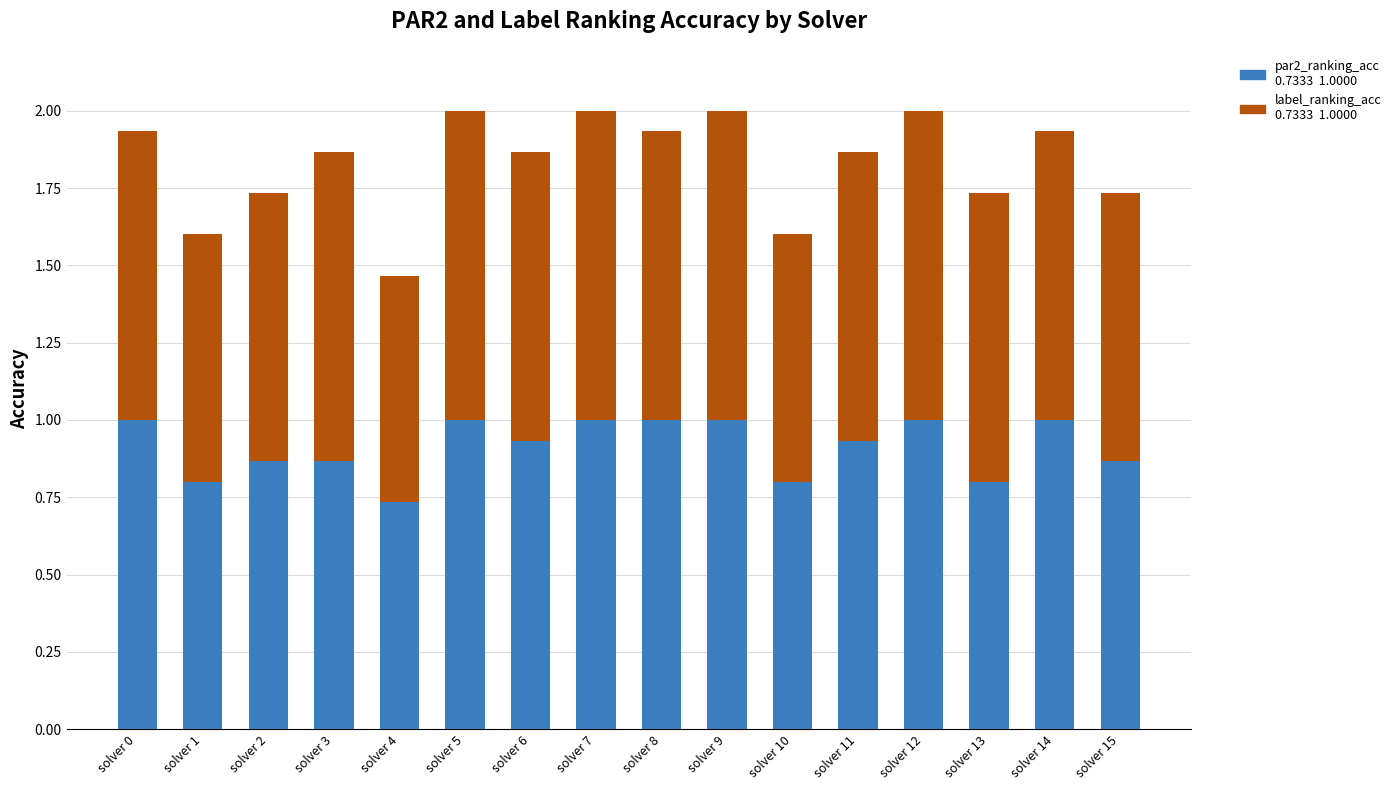

What is the total value across all series at solver 15?

1.7